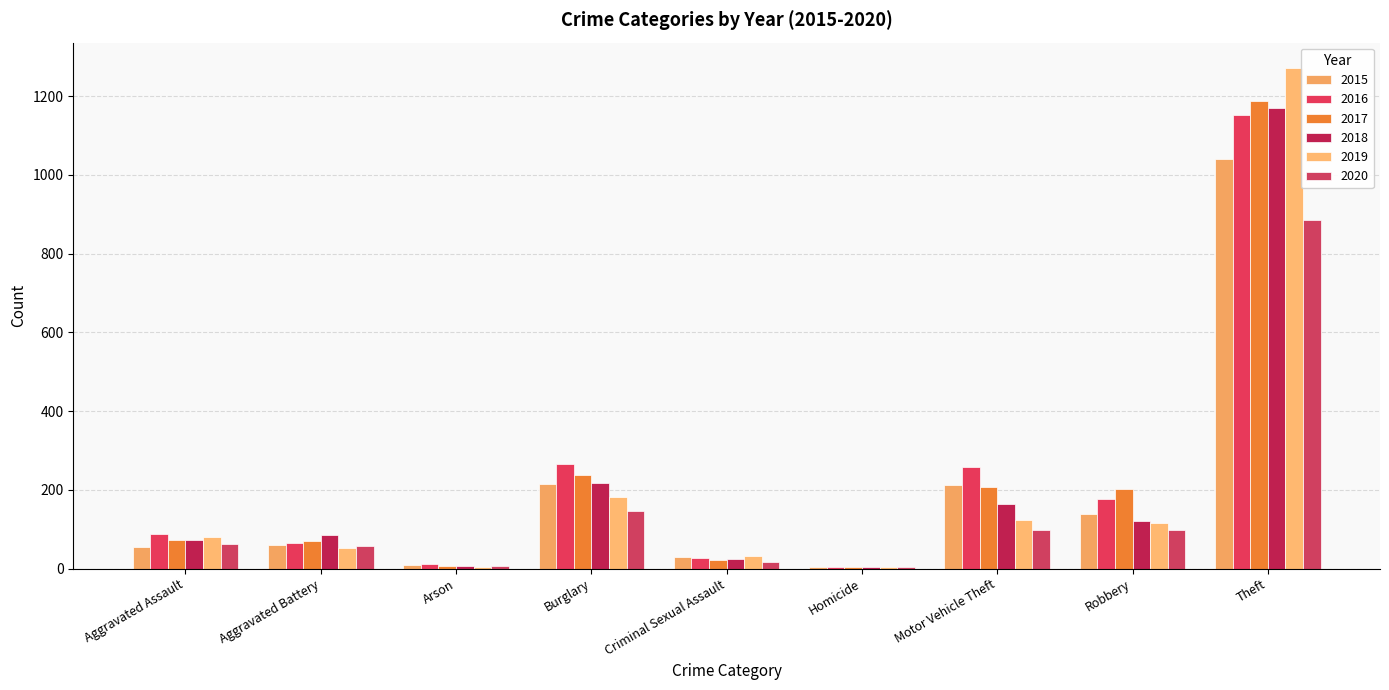

Reading left to right, list all the values displayed in this chart.

2015: 56	60	10	216	29	5	212	139	1041
2016: 88	66	12	266	26	4	259	178	1151
2017: 72	71	7	237	22	4	208	202	1188
2018: 72	86	7	218	24	4	163	121	1170
2019: 80	53	5	182	31	4	123	116	1272
2020: 62	57	7	146	16	5	99	97	884